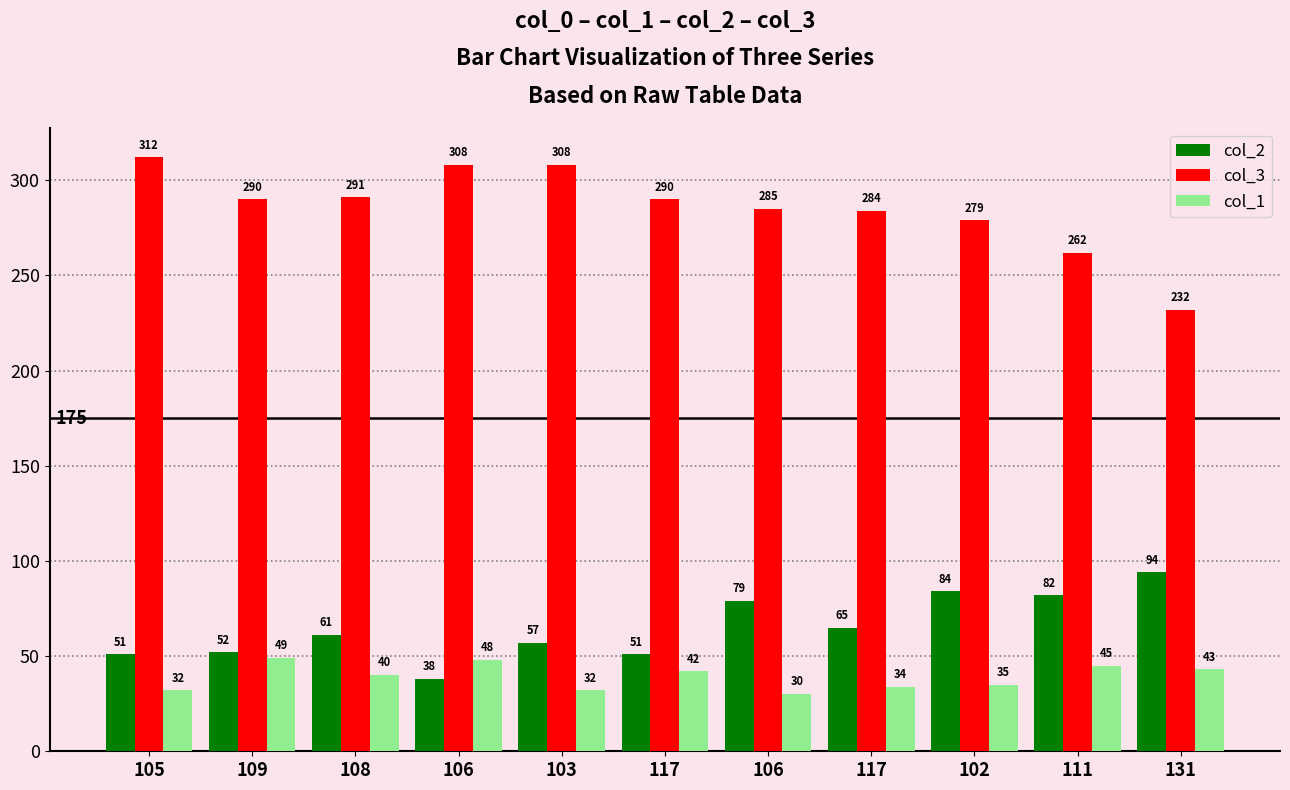

What is the lowest value of the col_1 series?

30